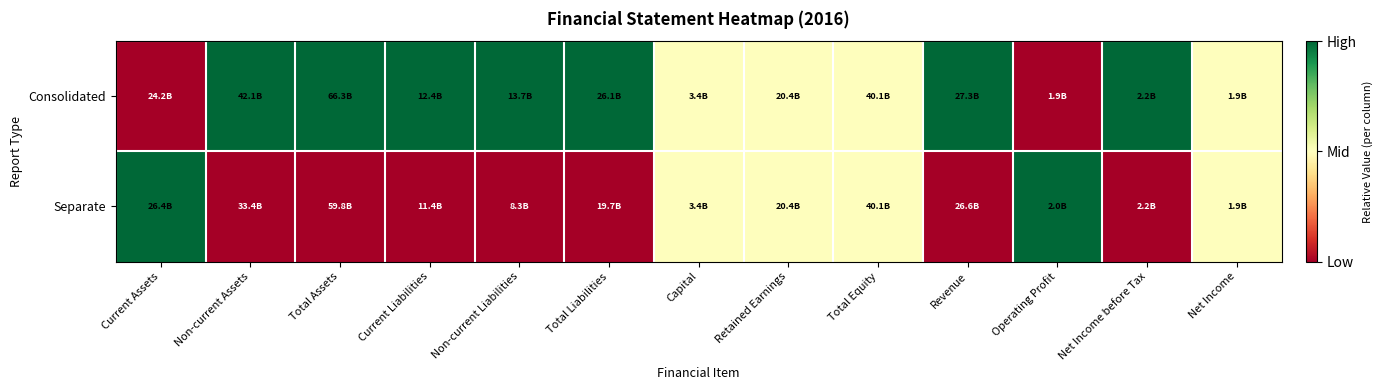

How many categories are shown in the chart?

13